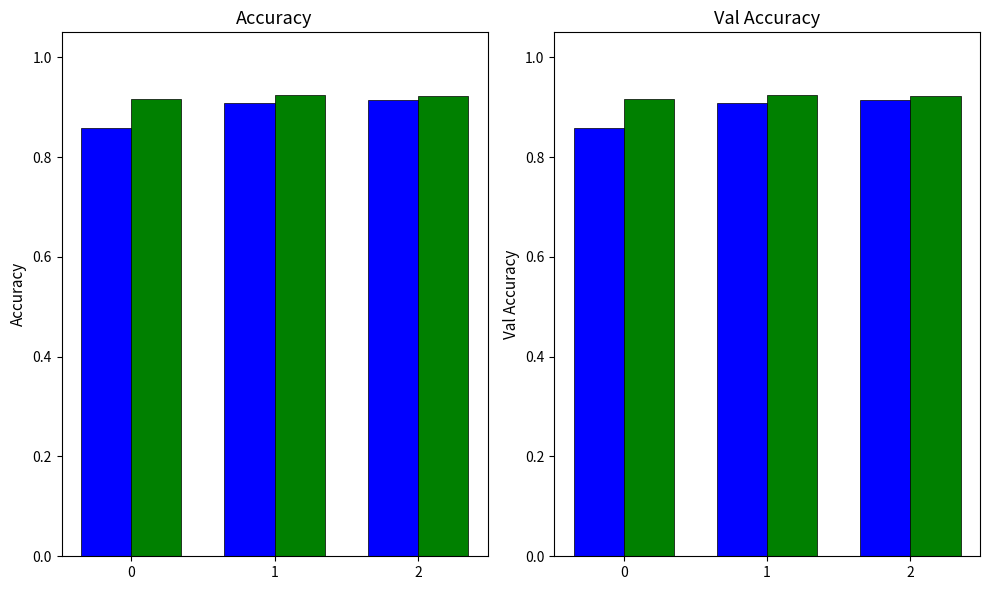

Reading left to right, list all the values displayed in this chart.

acc: 0.9	0.9	0.9
val_acc: 0.9	0.9	0.9